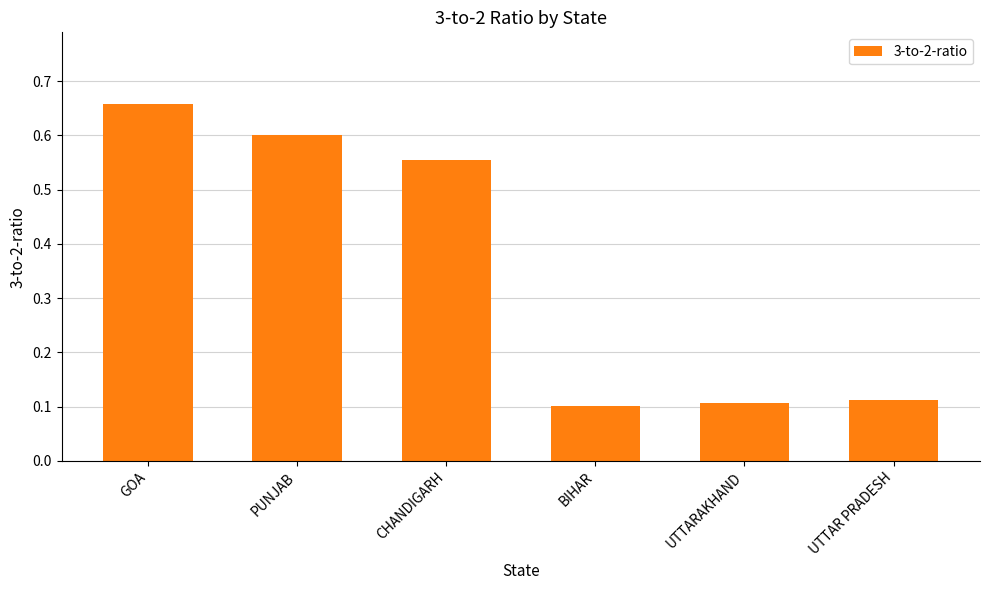

What is the label of the 6th bar from the left?

UTTAR PRADESH